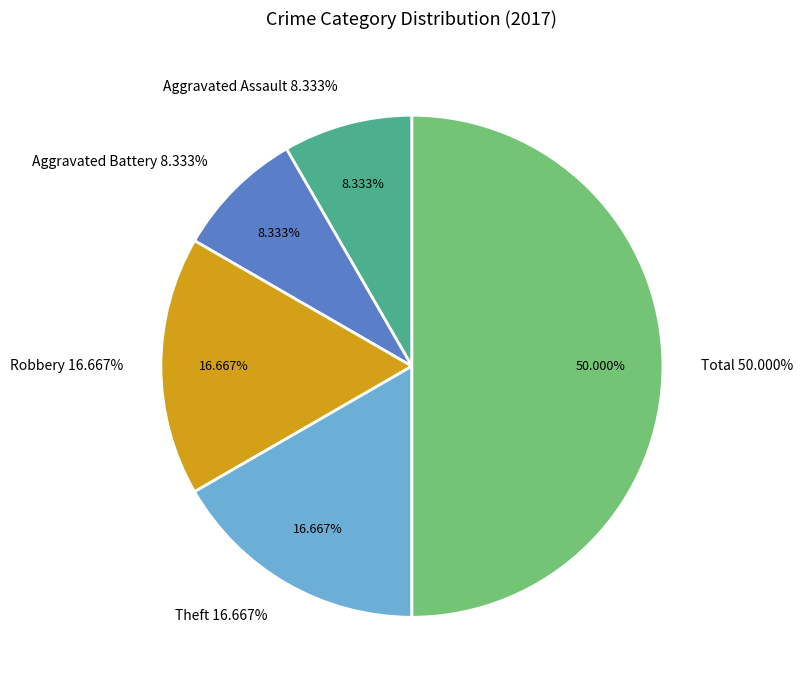

Which has a higher value, Aggravated Assault or Total?

Total